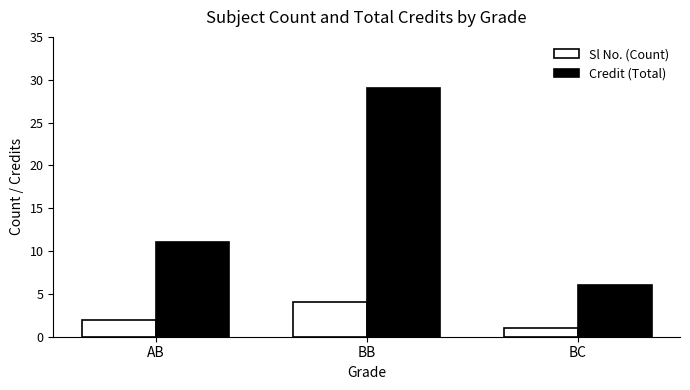

At which label is Credit (Total) closest to 17?

AB